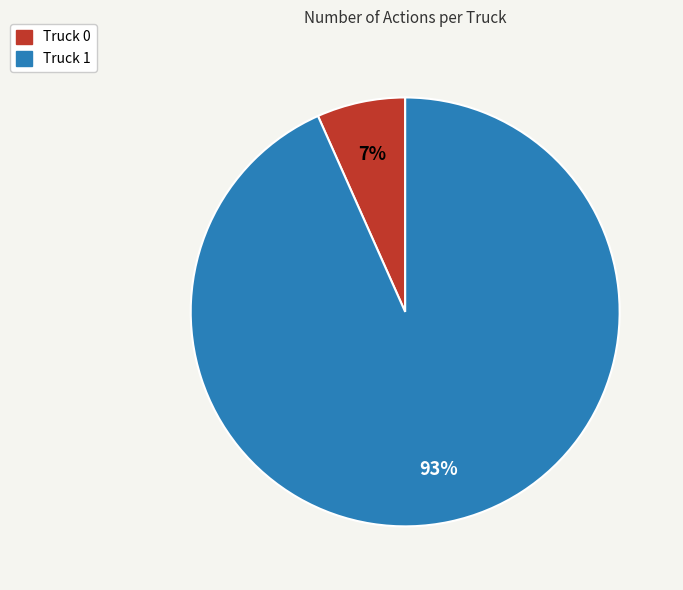

The Truck 0 slice represents 7% of the pie. True or false?

True